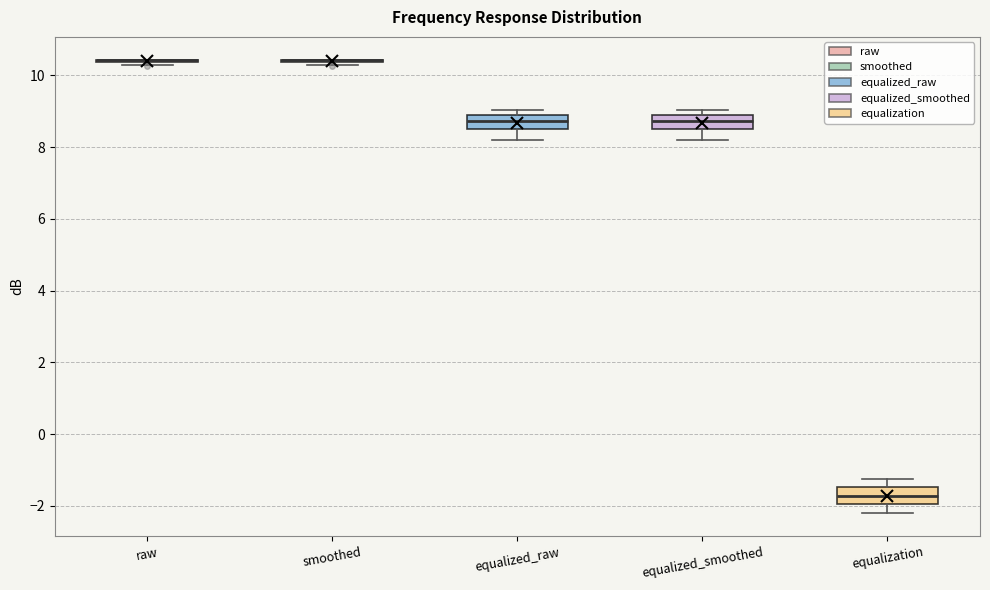

Reading left to right, transcribe this box plot: for each box, give where its median line is, the range the box spans, and where its two whiskers end, as read against the y-axis. The values are not printed on the chart, so give them approximately, as read against the axis.

raw: box collapsed to a line at 10.4, whiskers 10.2 to 10.4
smoothed: box collapsed to a line at 10.4, whiskers 10.2 to 10.4
equalized_raw: median 8.8 (inside the box), box 8.4 to 8.8, whiskers 8.2 to 9.0
equalized_smoothed: median 8.8 (inside the box), box 8.4 to 8.8, whiskers 8.2 to 9.0
equalization: median -1.8, box -2.0 to -1.4, whiskers -2.2 to -1.2